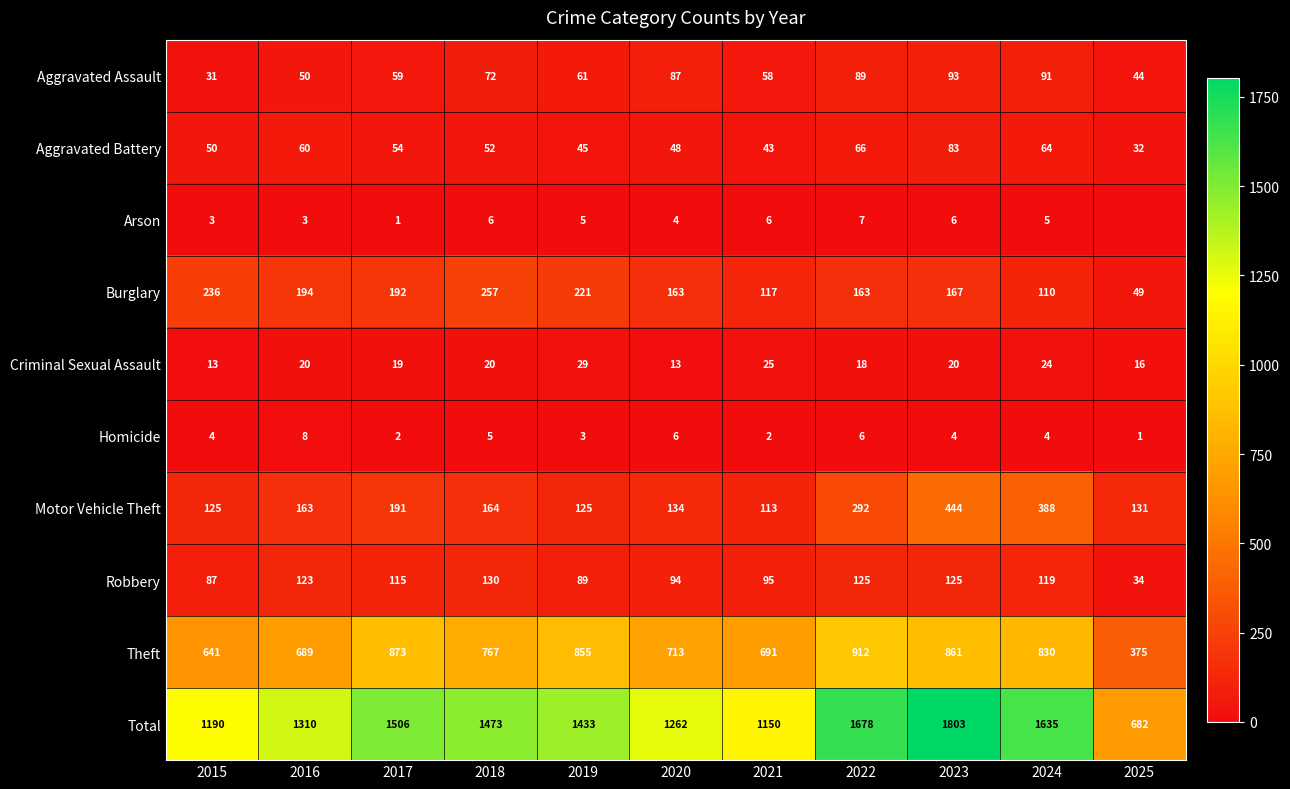

True or false: Homicide has a value of 4 at 2024.

True